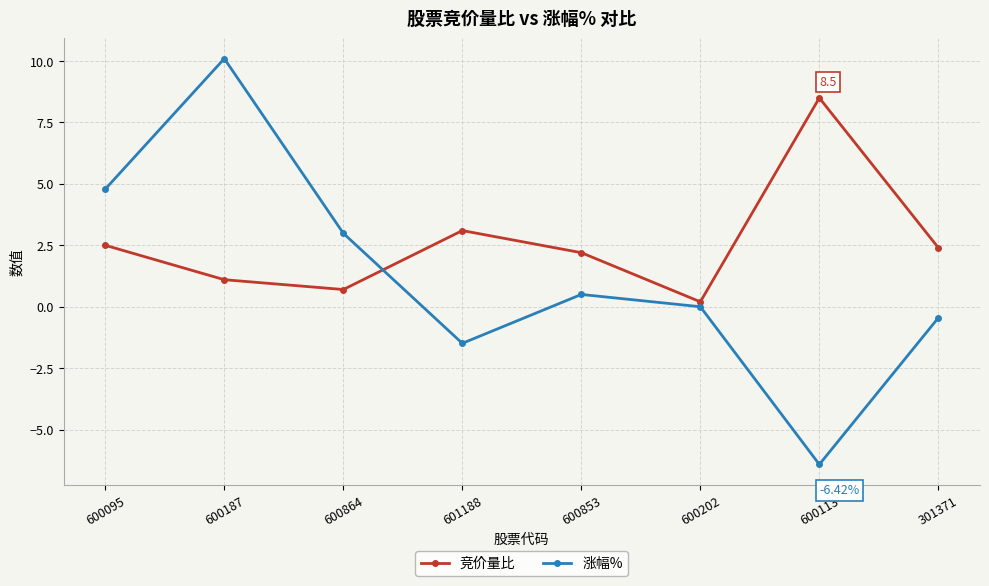

Rank the categories by 涨幅% value from highest to lowest.

600187, 600095, 600864, 600853, 600202, 301371, 601188, 600113